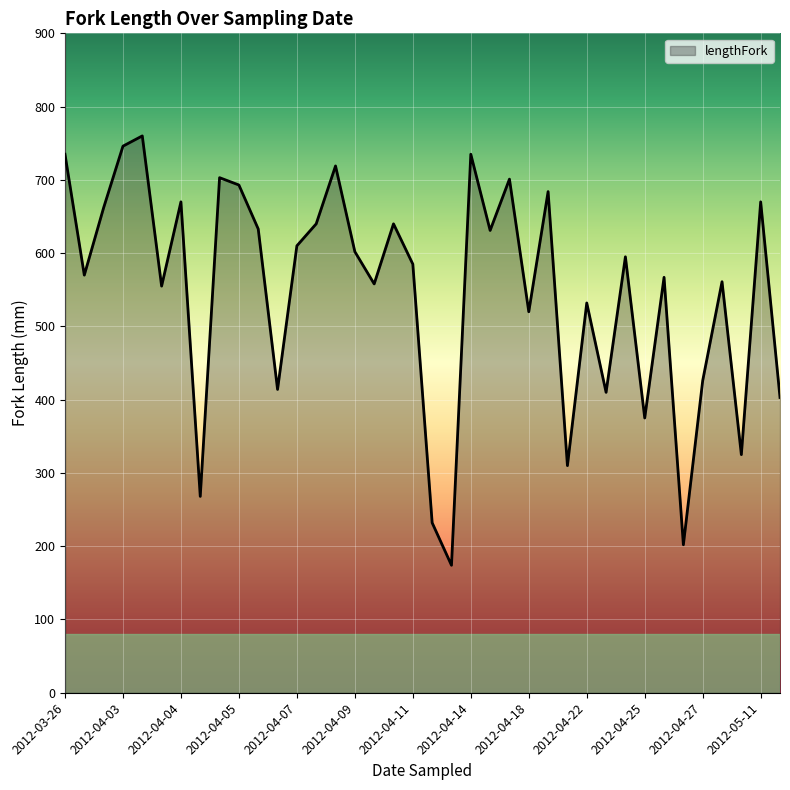

What is the difference between the maximum and minimum values?

586